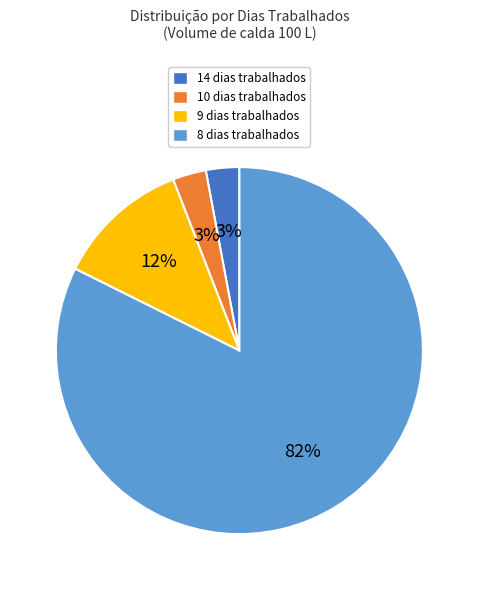

Is there a majority slice in this chart?

Yes